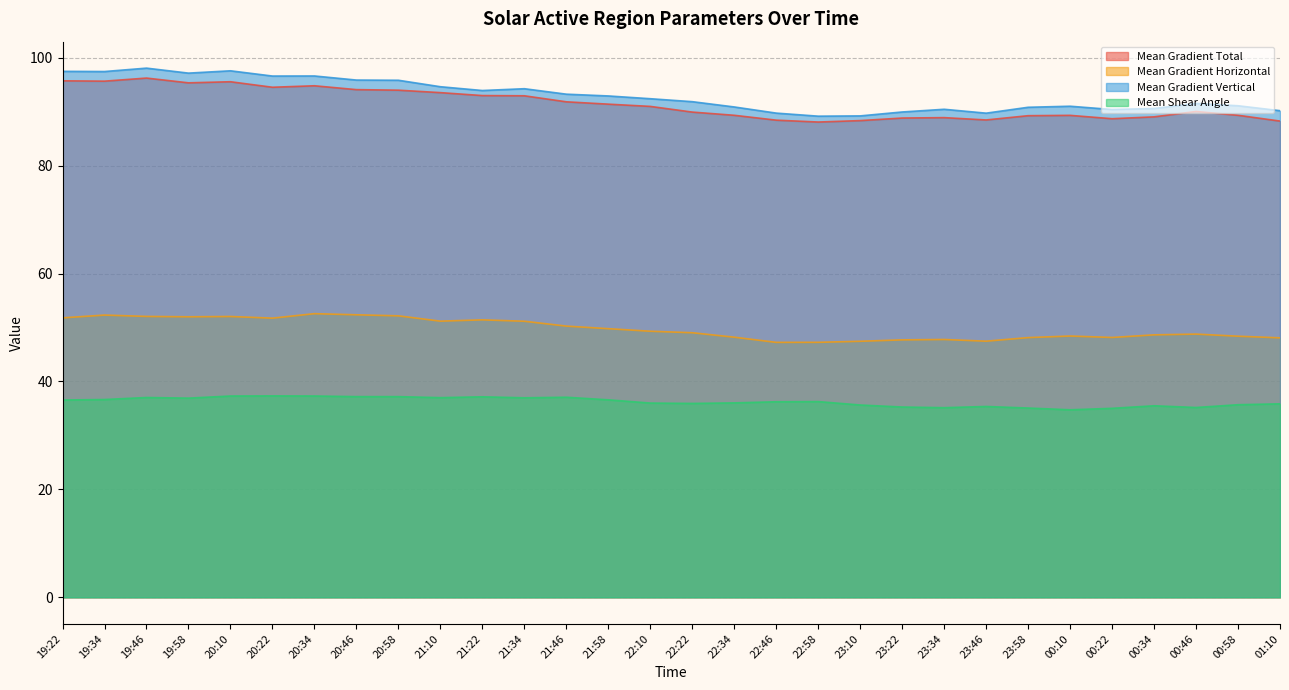

What is the total value across all series at 20:34?

281.3